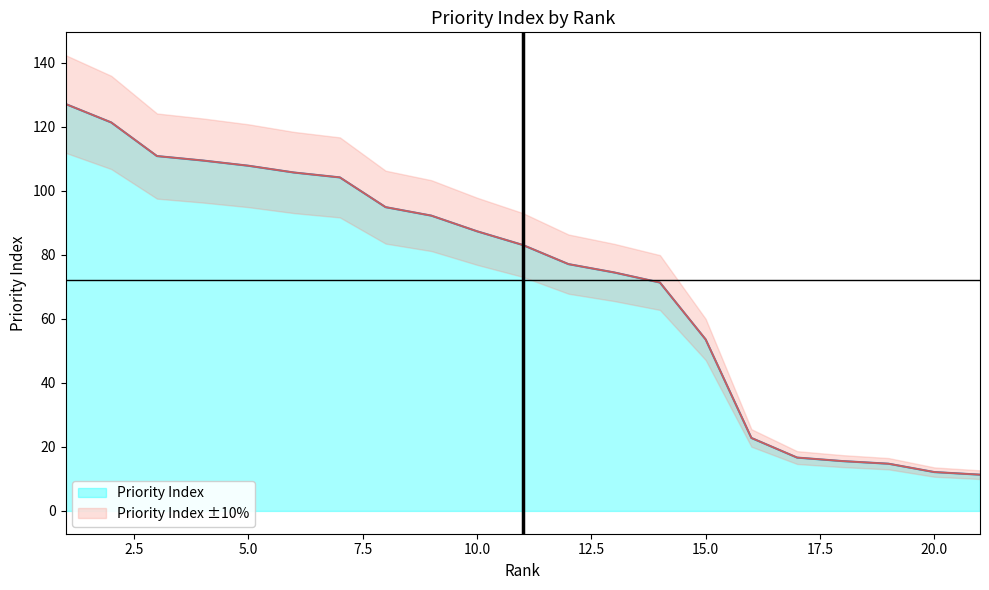

What is the sum of the values at 17 and 11?

99.8